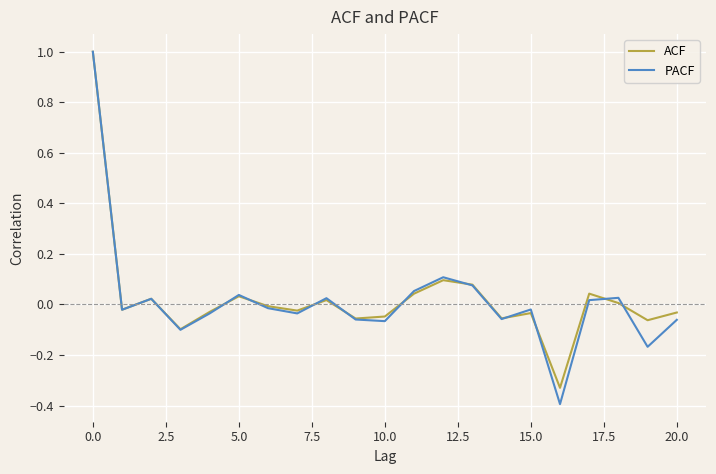

At how many categories does at least one series exceed 0?

9